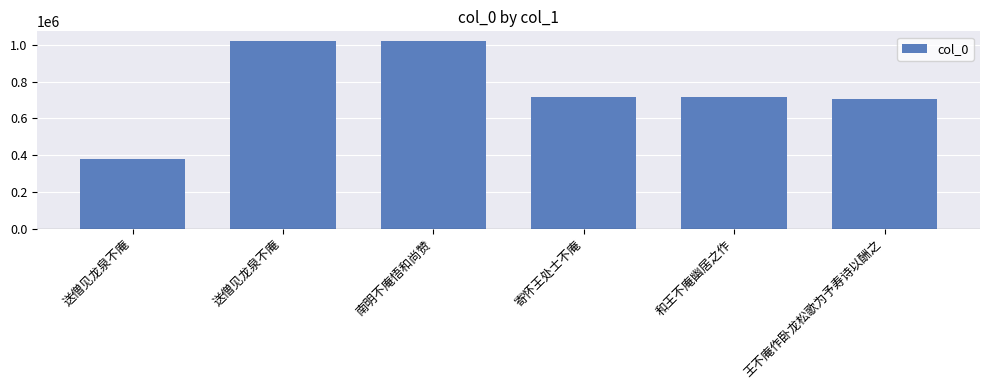

Approximately how many times larger is the value at 送僧见龙泉不庵 compared to 王不庵作卧龙松歌为予寿诗以酬之?

1.4